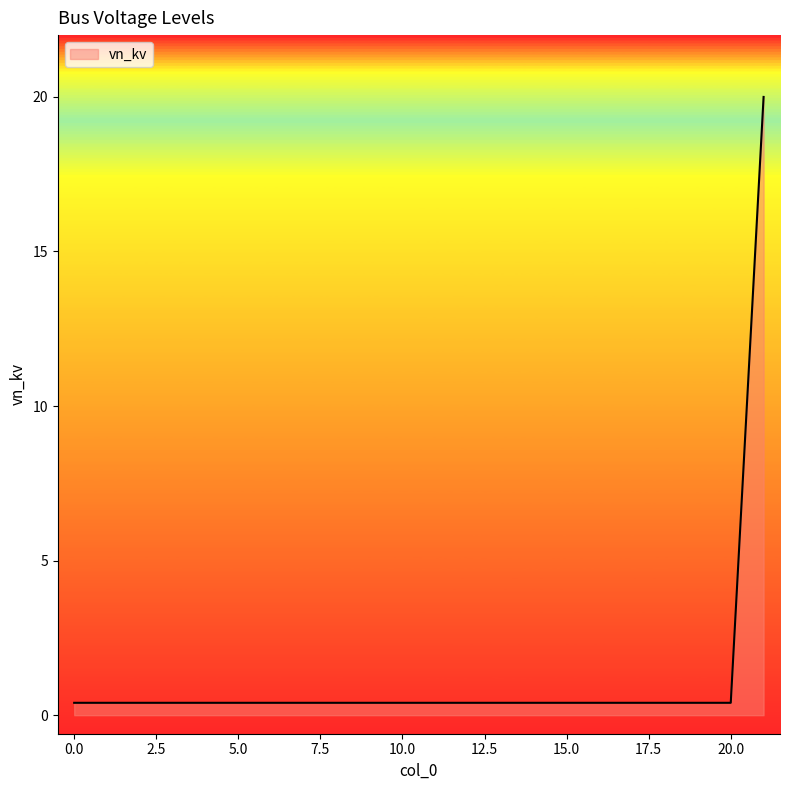

What is the difference between the maximum and minimum values?

19.6